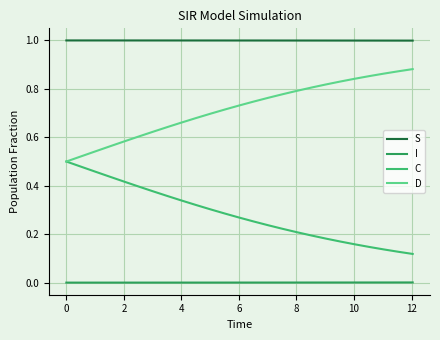

Which series has the largest total across all categories?

S